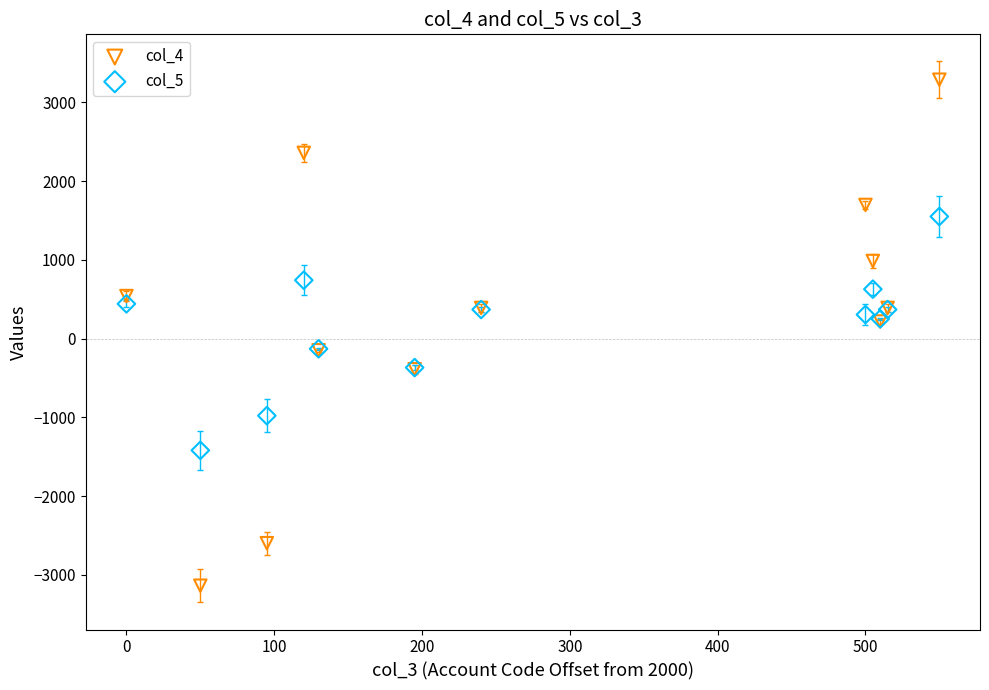

Which series contains the highest Y value?

col_4